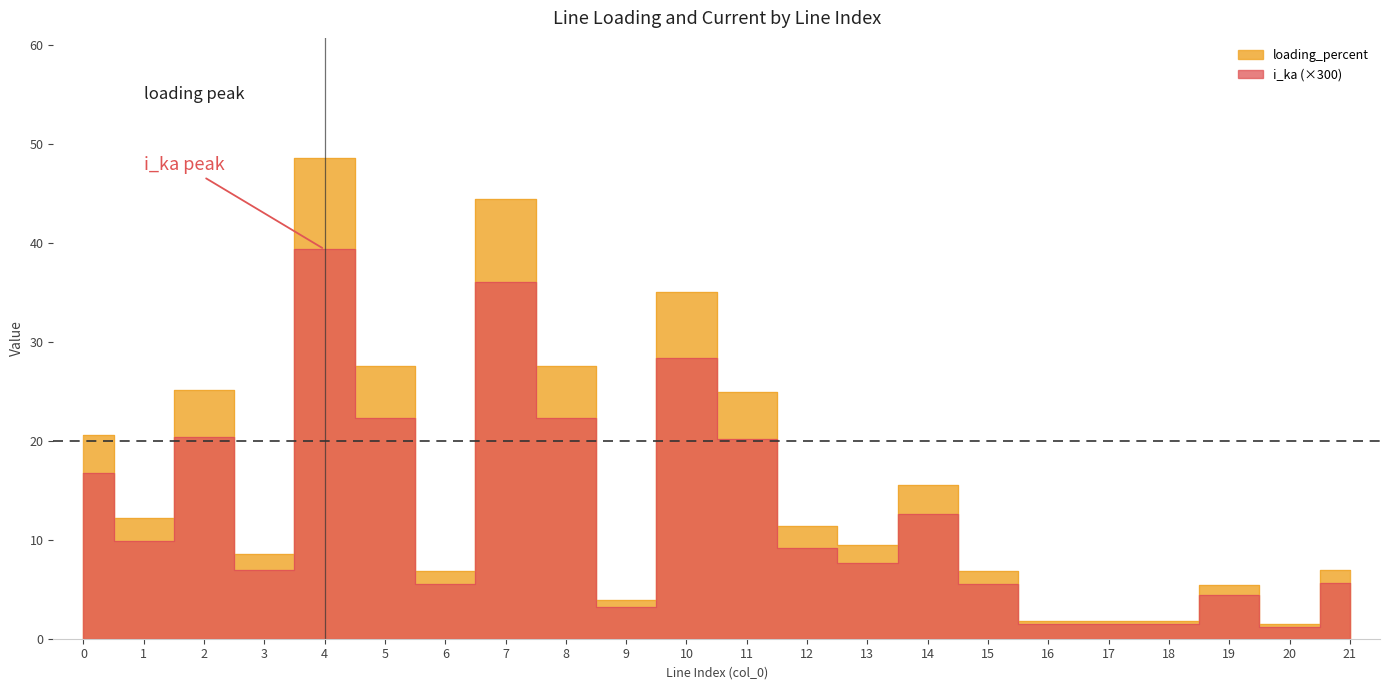

True or false: i_ka has a value of 22.3 at 5.

True